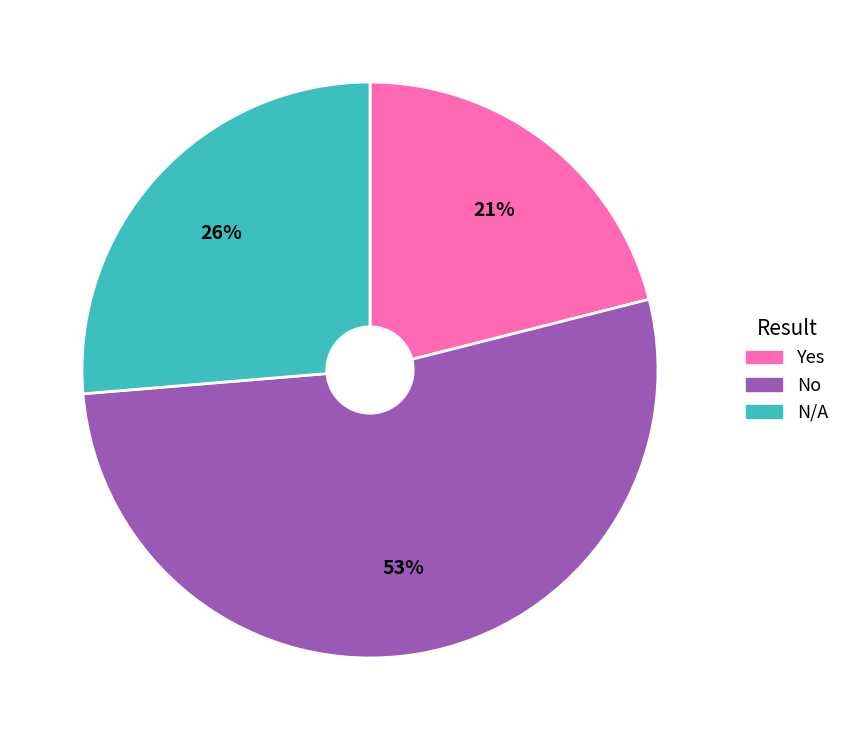

To the nearest percent, what is the combined percentage of N/A and Yes?

47%